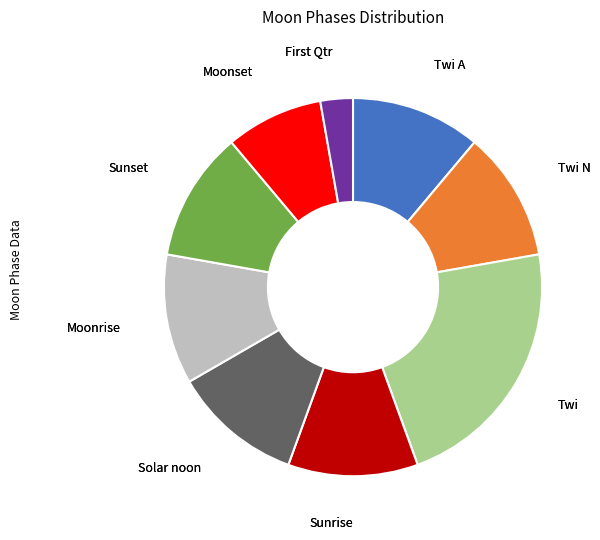

Is there a majority slice in this chart?

No